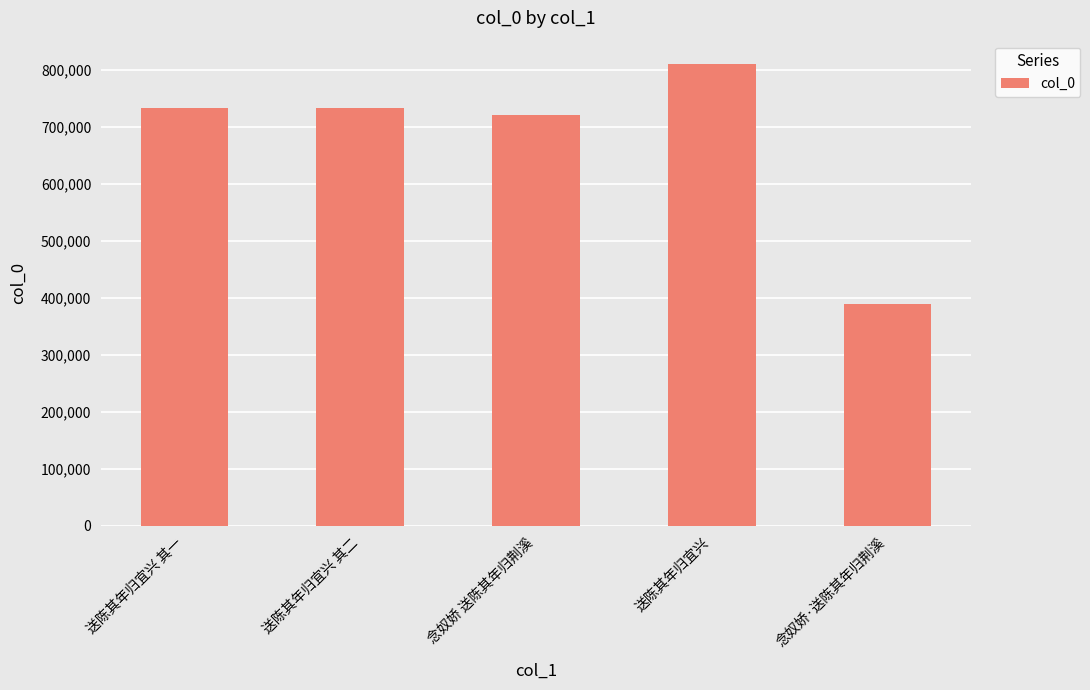

What is the label of the 5th bar from the right?

送陈其年归宜兴 其一